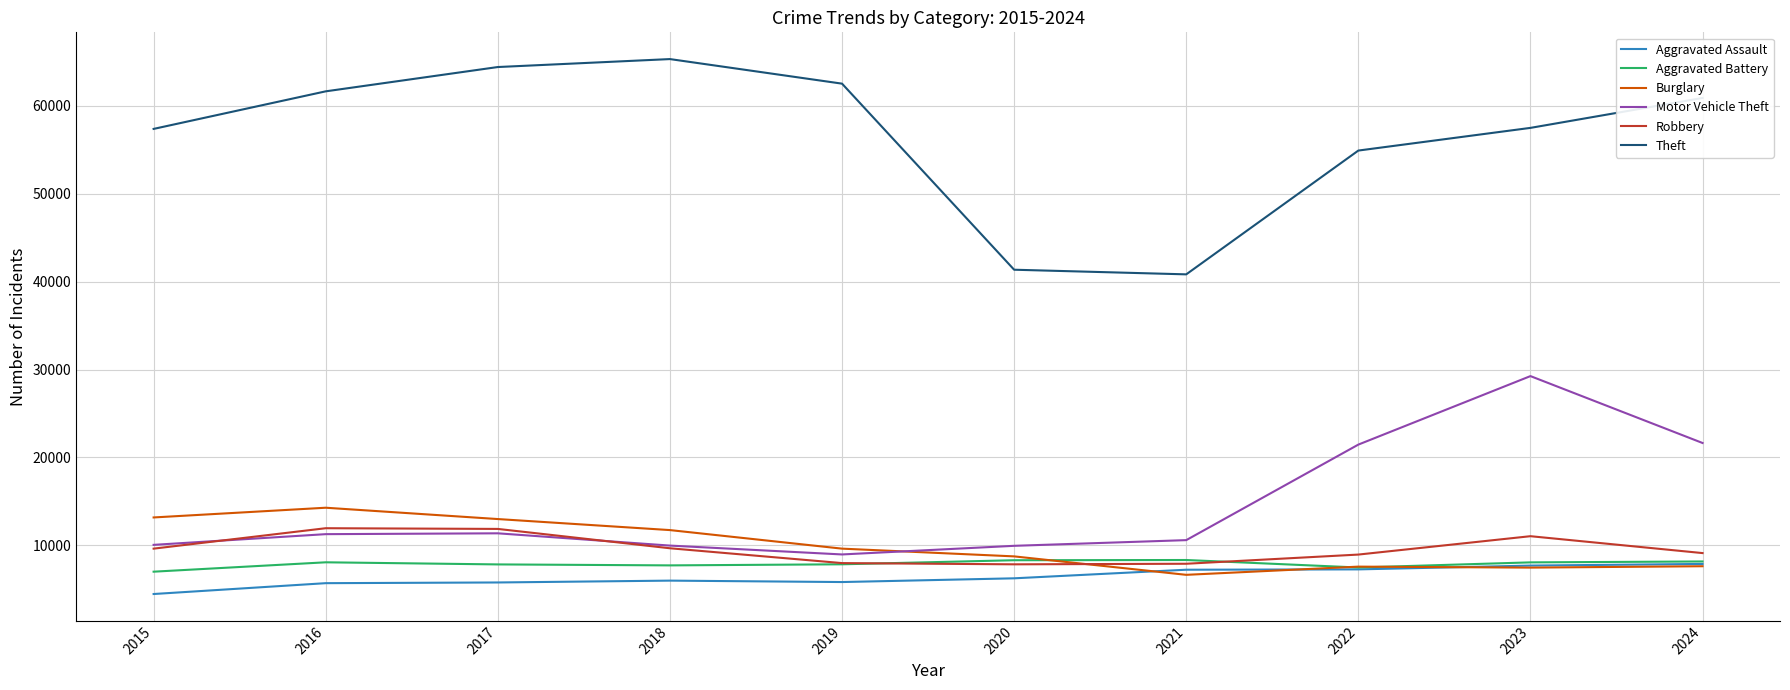

What is the total value across all series at 2024?

115370